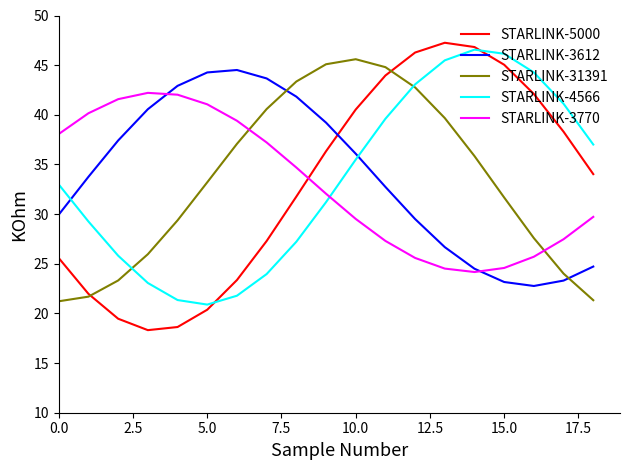

True or false: STARLINK-4566 and STARLINK-3770 intersect in this chart.

True